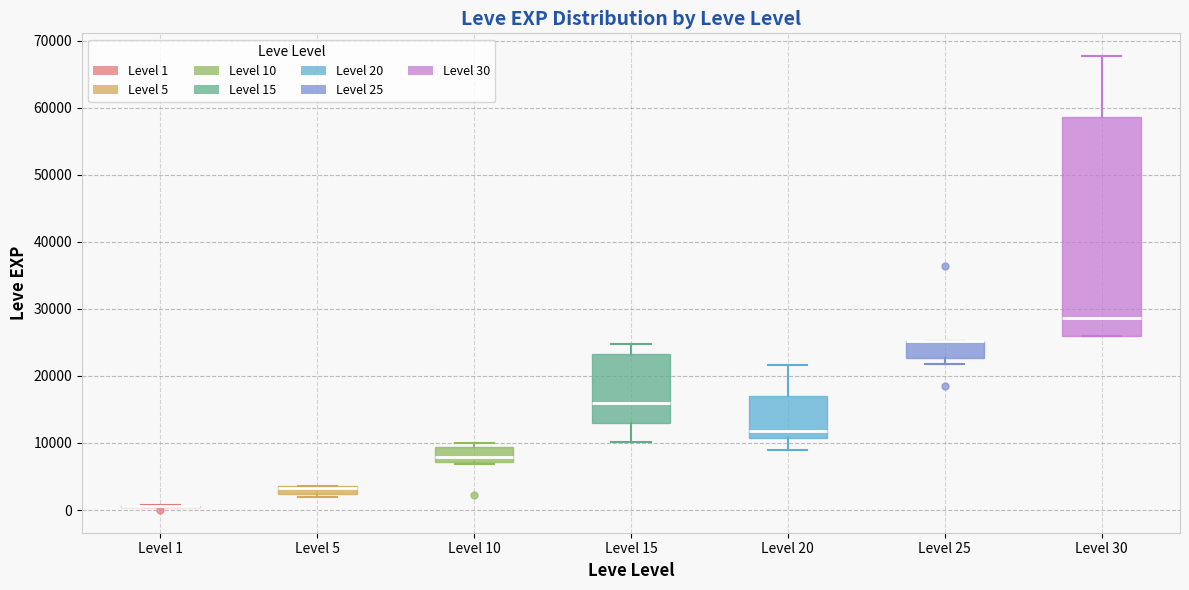

Which box is the tallest, from its lower edge to its upper edge?

Level 30